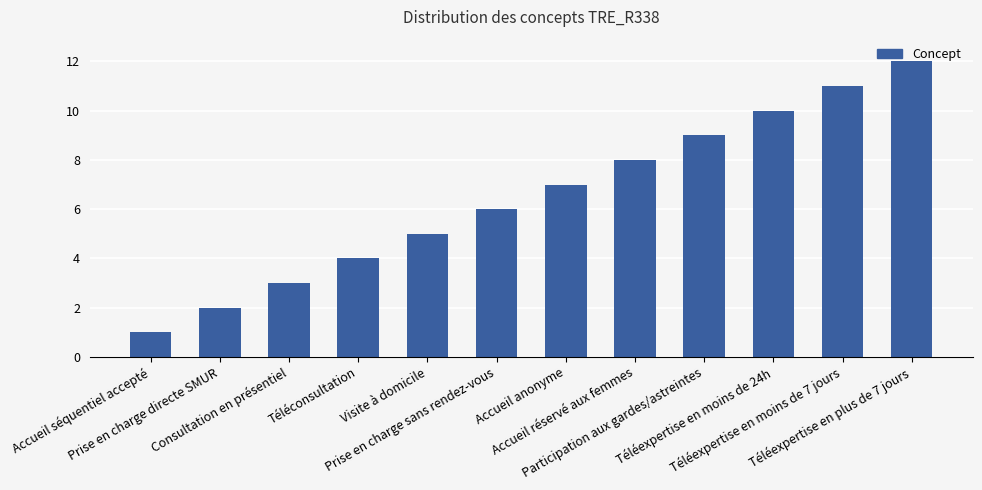

Read the value at Prise en charge directe SMUR.

2